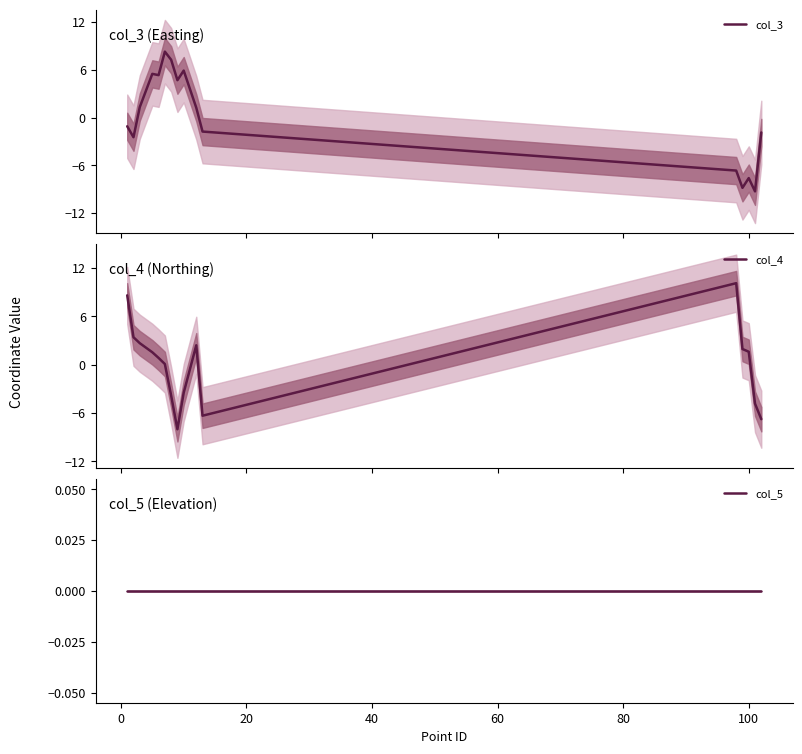

What is the maximum value shown in the chart?

10.1